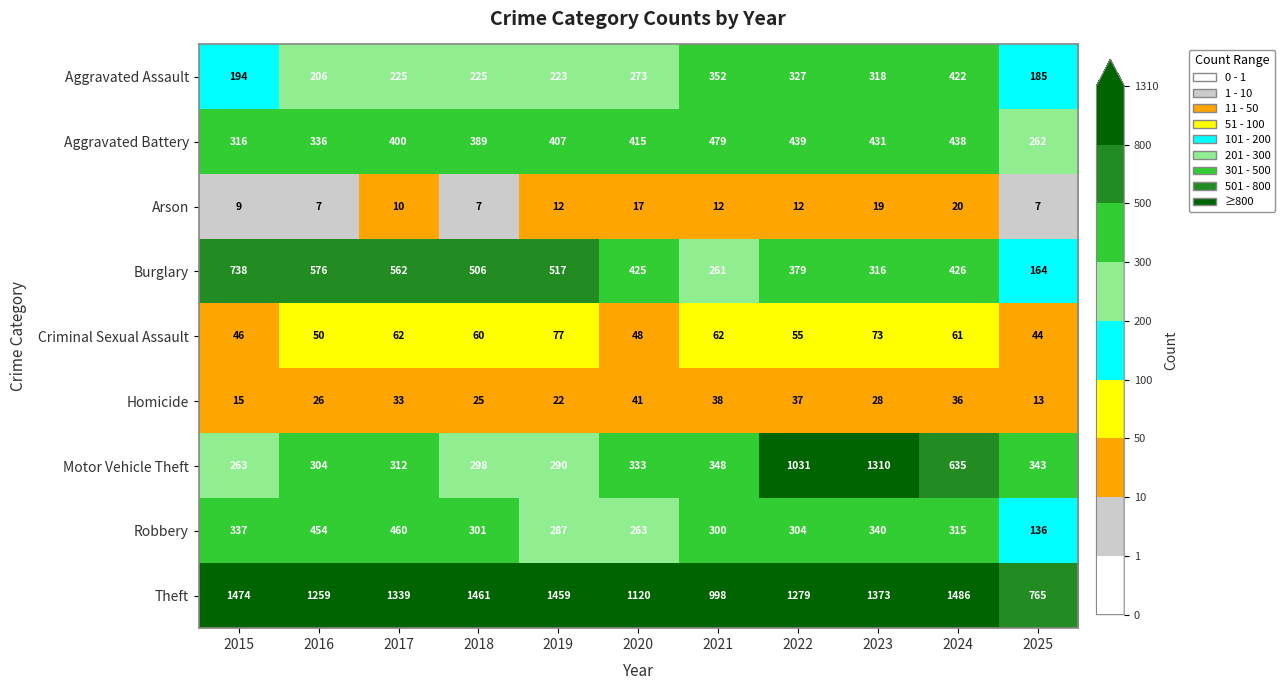

At 2024, list the series in order from smallest to largest.

Arson, Homicide, Criminal Sexual Assault, Robbery, Aggravated Assault, Burglary, Aggravated Battery, Motor Vehicle Theft, Theft